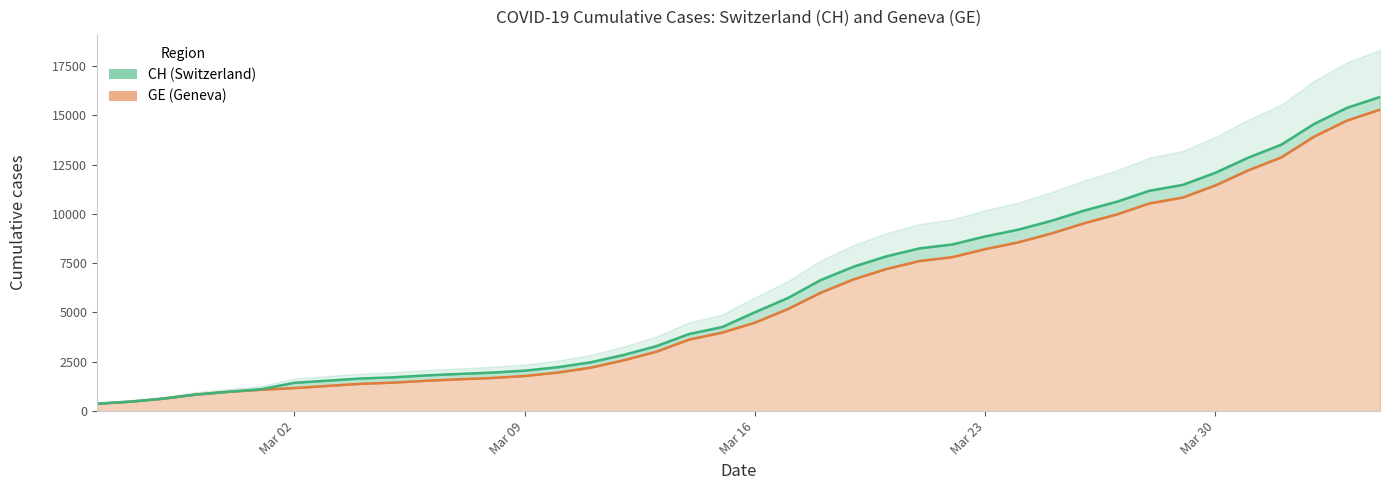

What is the total value across all series at 2020-03-06?

3347